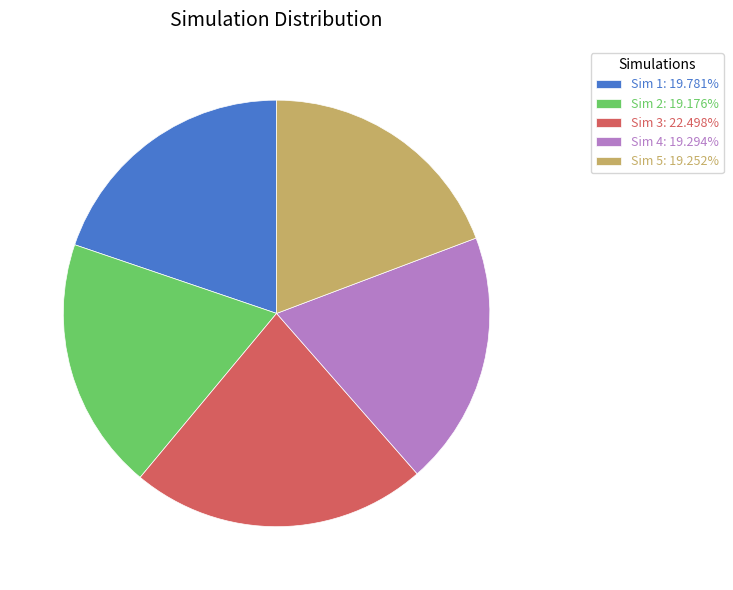

Is Sim 1: 19.781% the majority of the pie?

No